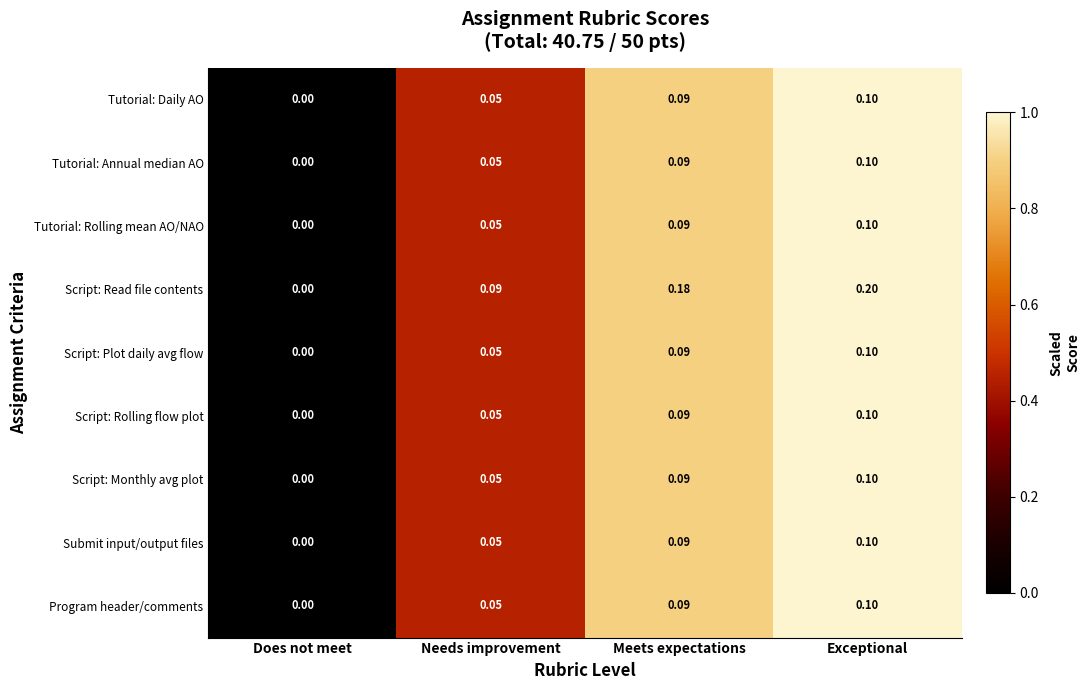

Where is Script: Read file contents nearest to the value 0?

Does not meet